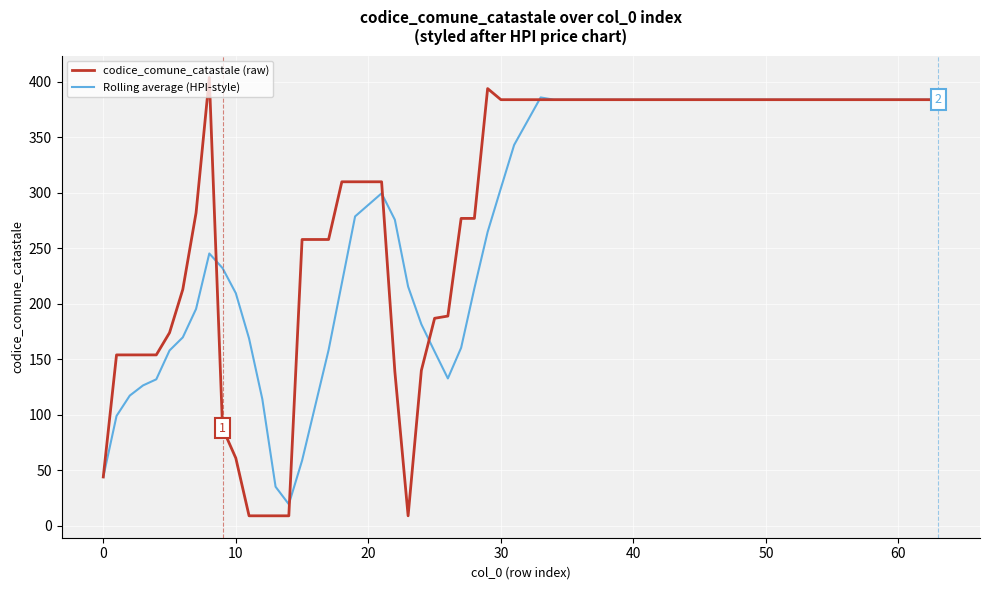

List the series in order of their peak value, highest first.

codice_comune_catastale (raw), Rolling average (HPI-style)